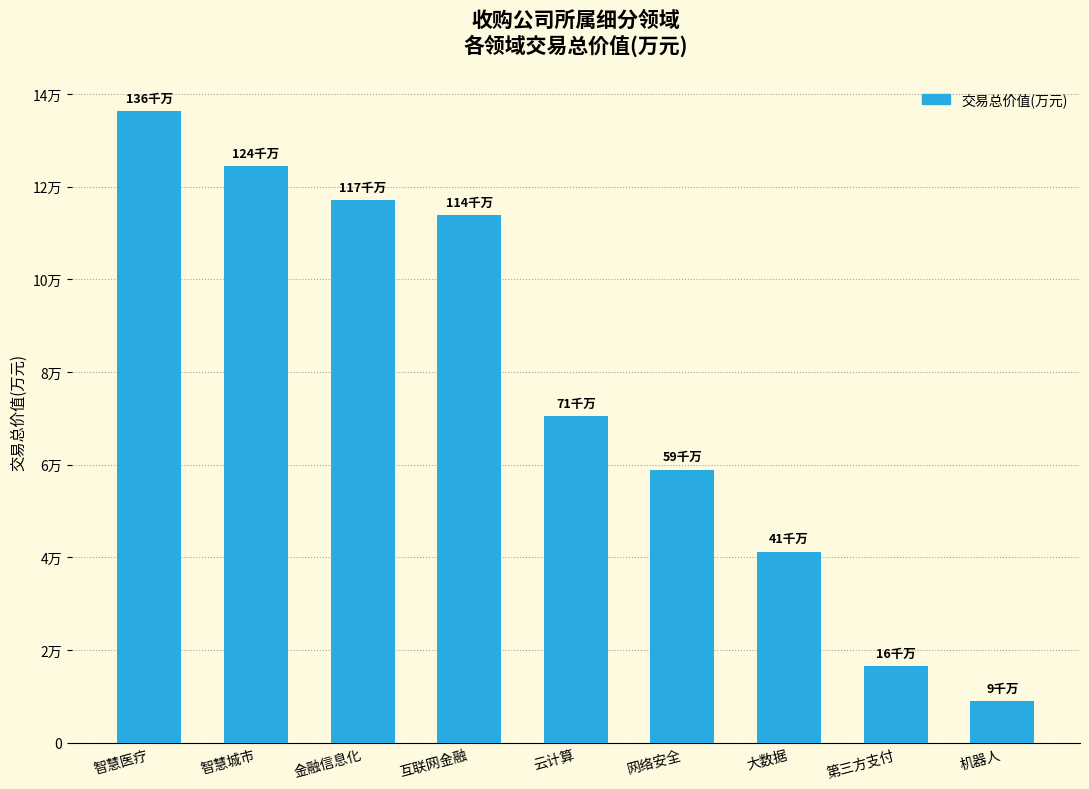

Which label corresponds to the smallest value in the chart?

机器人